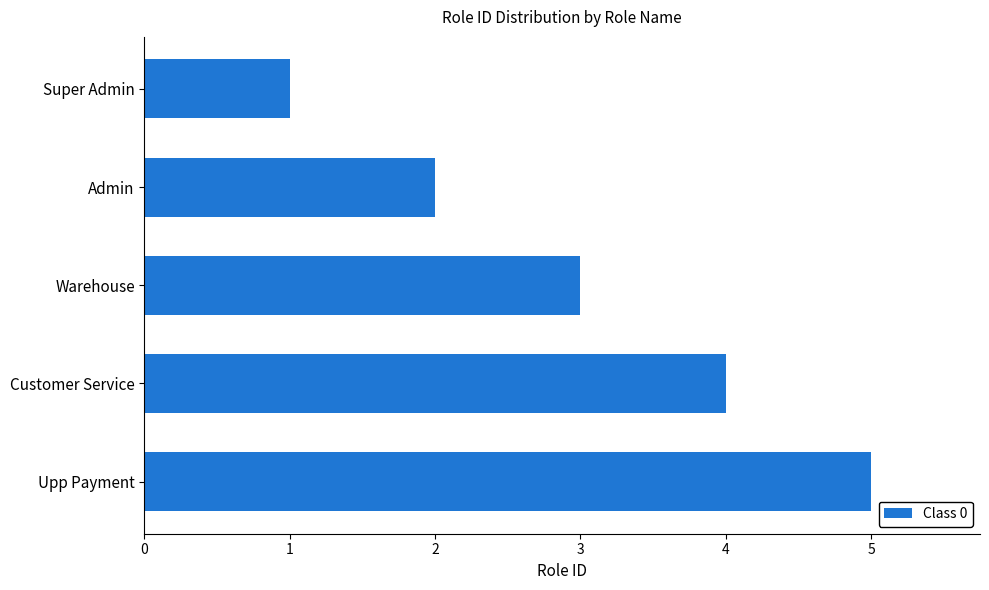

What is the difference between the maximum and minimum values?

4